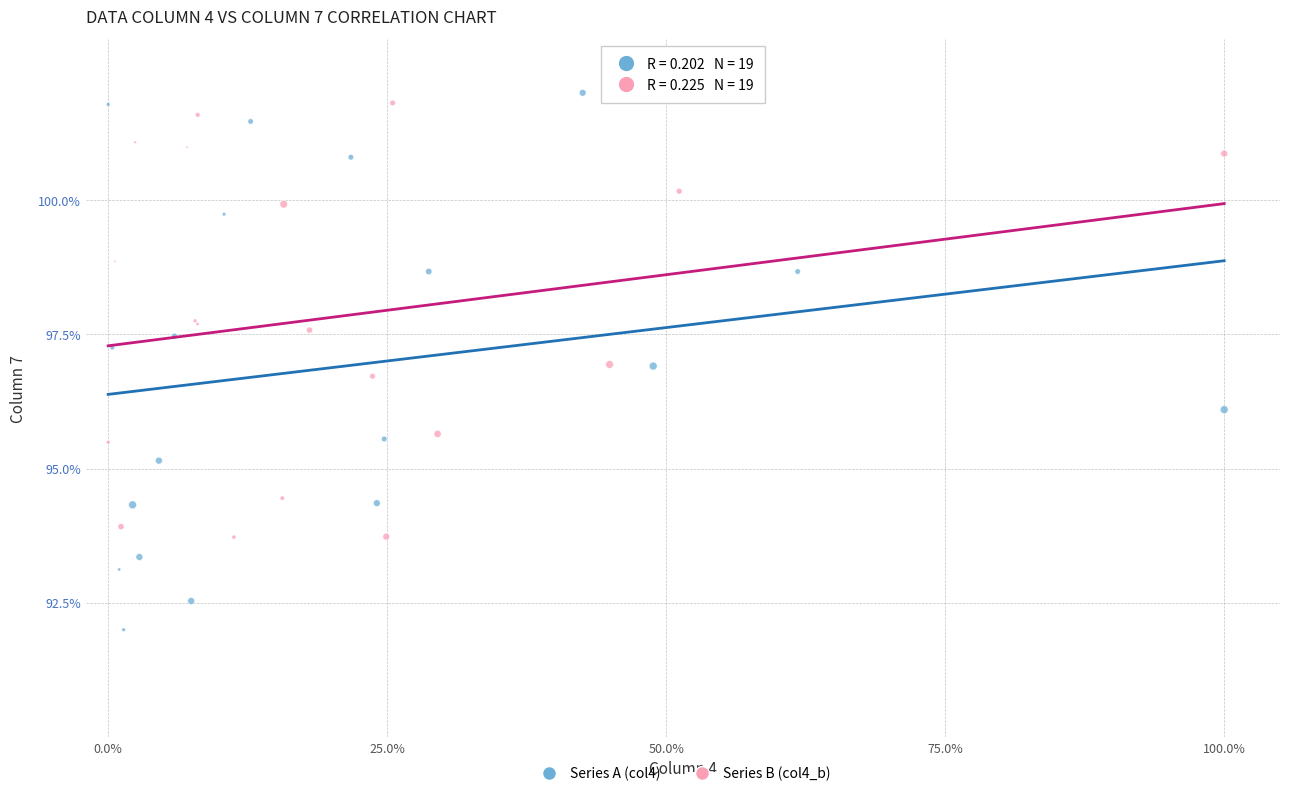

Which series has the widest spread of Y values?

Series A (col4)